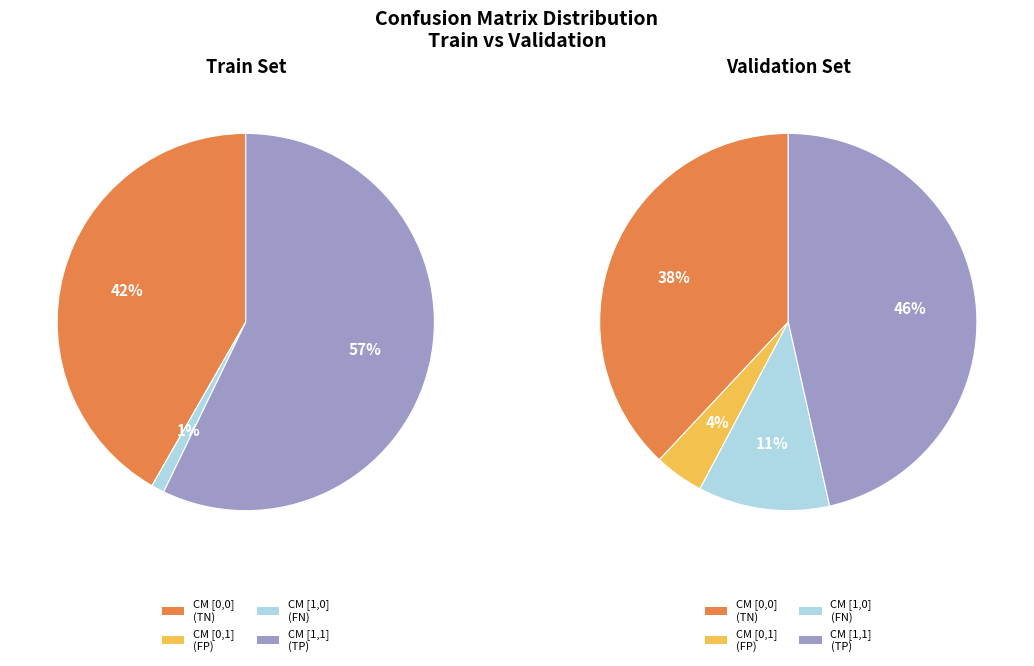

What is the largest slice in the pie chart?

Train